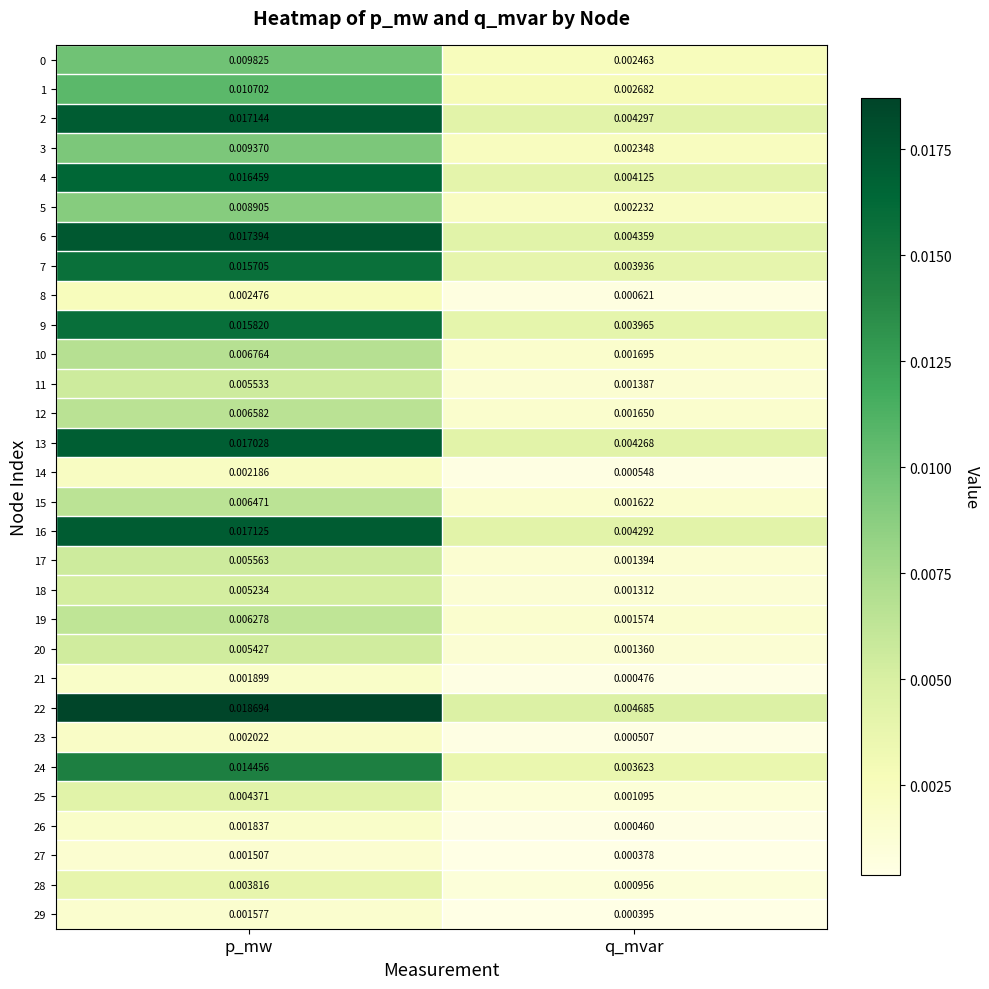

Which label corresponds to the smallest value in the chart?

q_mvar